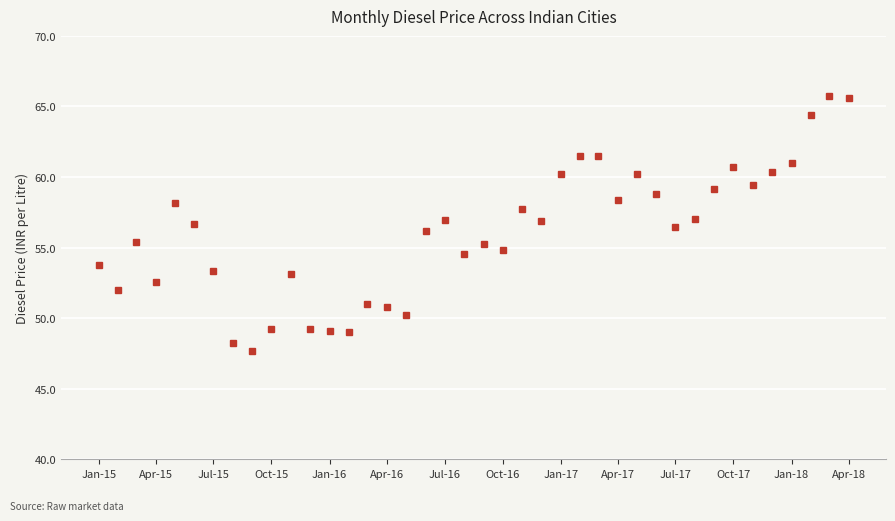

What is the average value?

56.1